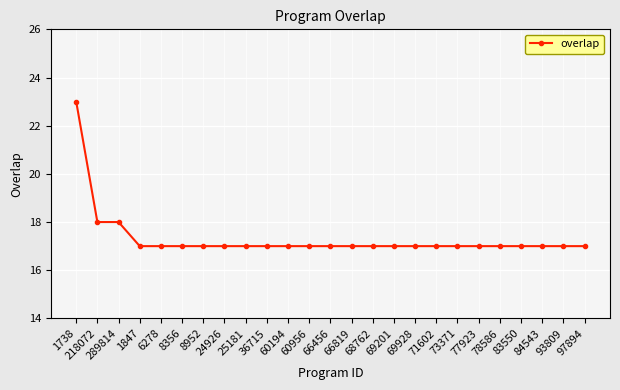

Which label corresponds to the largest value in the chart?

1738